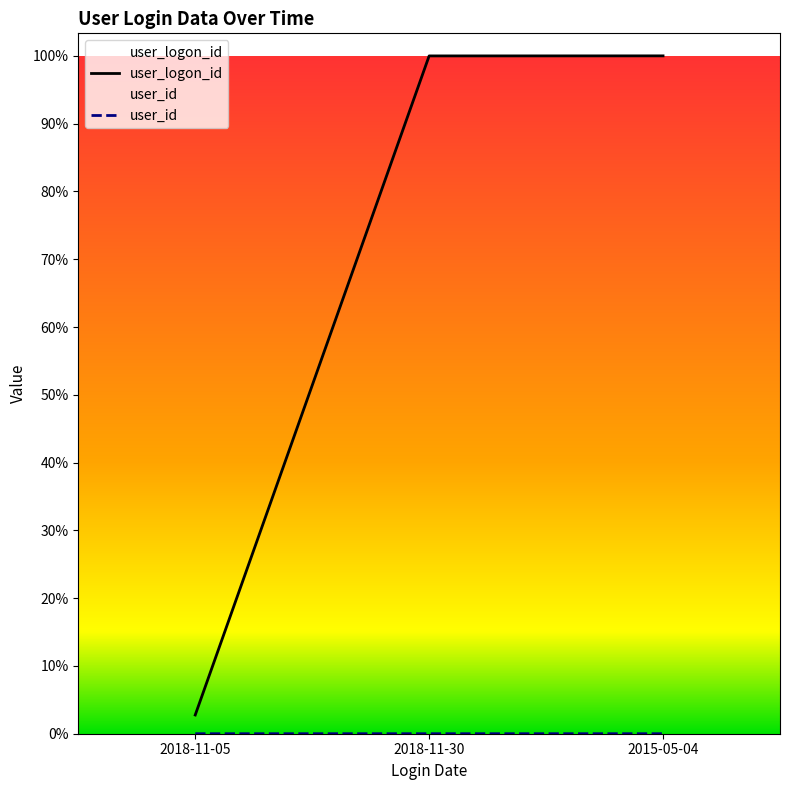

Between 2018-11-30 and 2015-05-04, which series saw the biggest shift?

user_logon_id